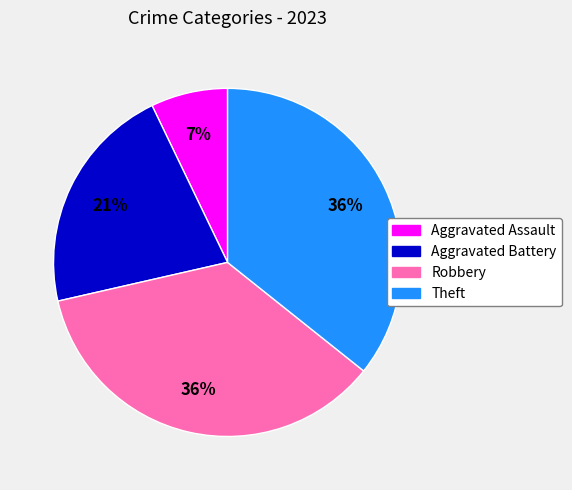

True or false: Theft accounts for 43% of the total.

False